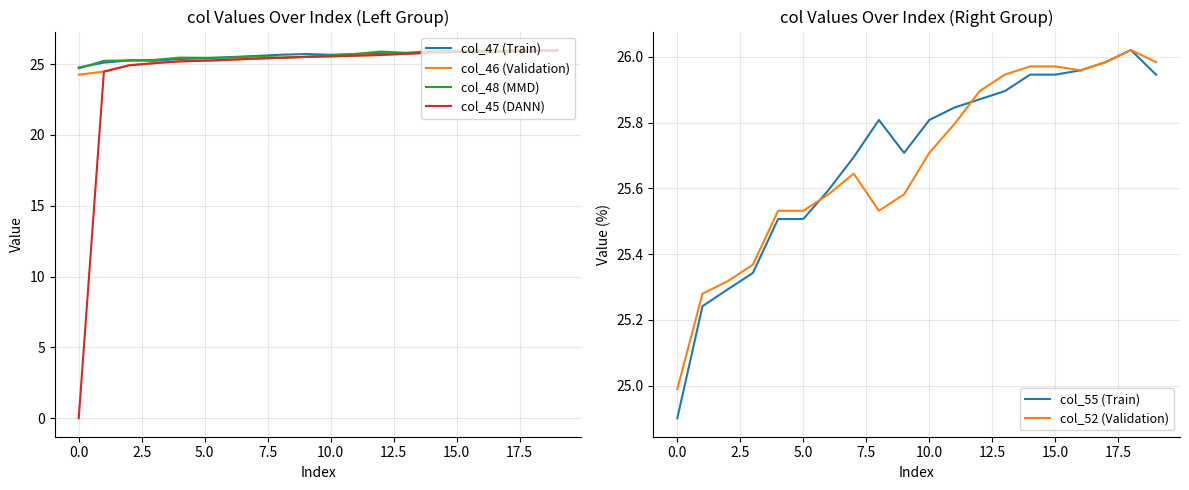

In col_48 (MMD), how many points are higher than both neighbors (excluding endpoints)?

3